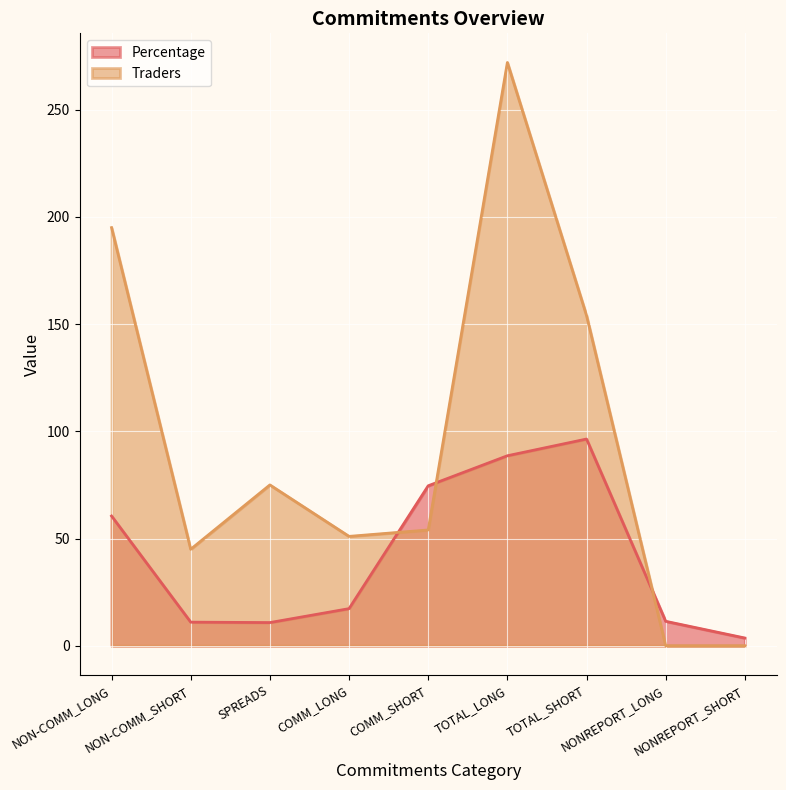

The Percentage series shows 60.5 at NON-COMM_LONG. True or false?

True